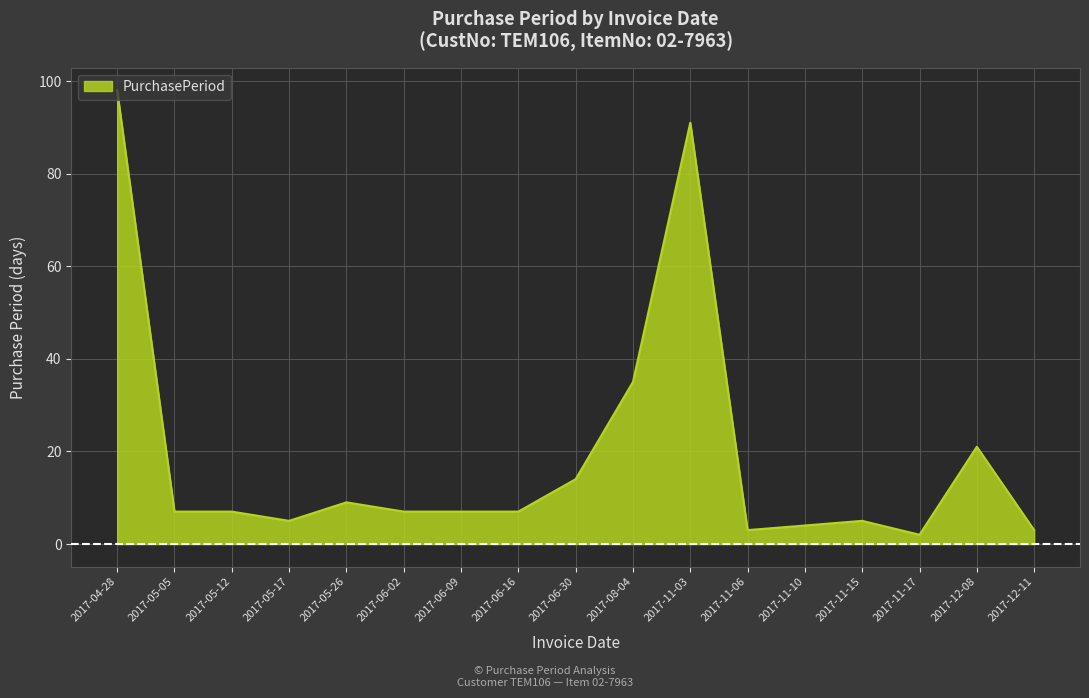

Which label corresponds to the smallest value in the chart?

2017-11-17